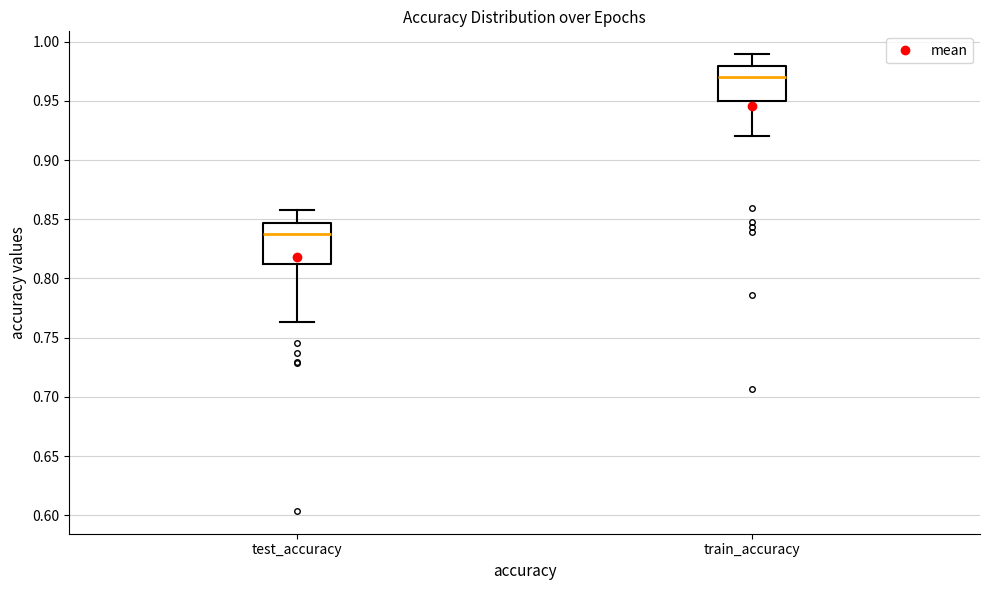

Reading left to right, transcribe this box plot: for each box, give where its median line is, the range the box spans, and where its two whiskers end, as read against the y-axis. The values are not printed on the chart, so give them approximately, as read against the axis.

test_accuracy: median 0.840, box 0.815 to 0.845, whiskers 0.765 to 0.860
train_accuracy: median 0.970, box 0.950 to 0.980, whiskers 0.920 to 0.990